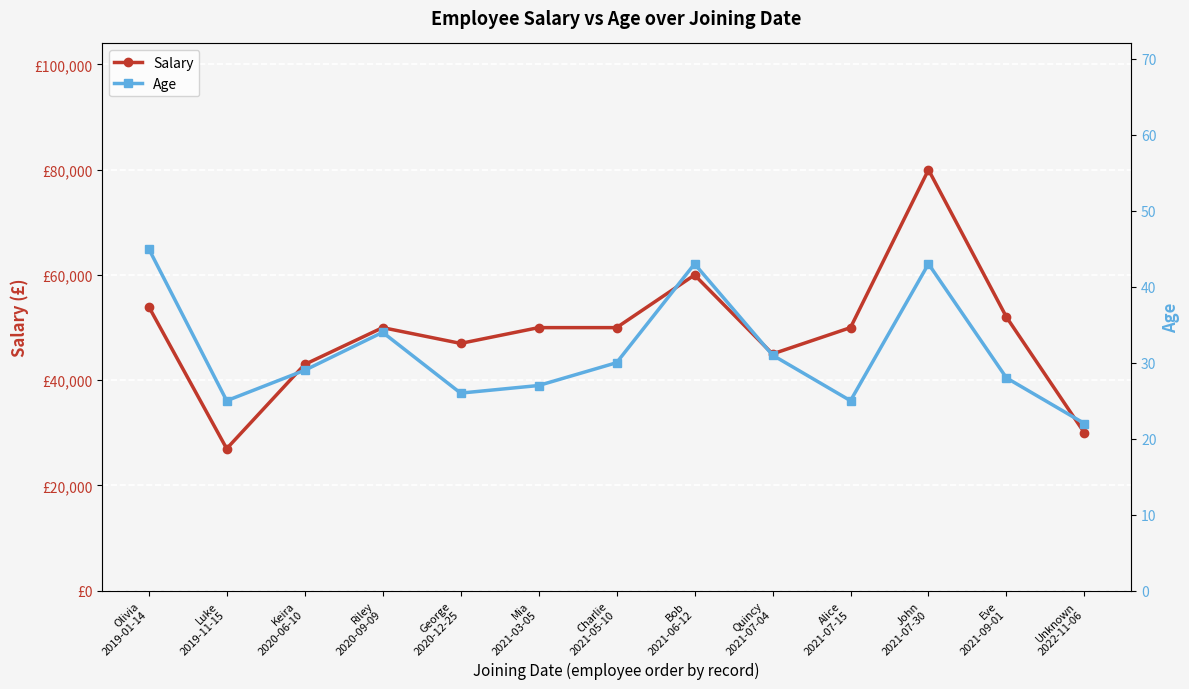

What is the difference between the maximum and minimum values in the Age series?

23